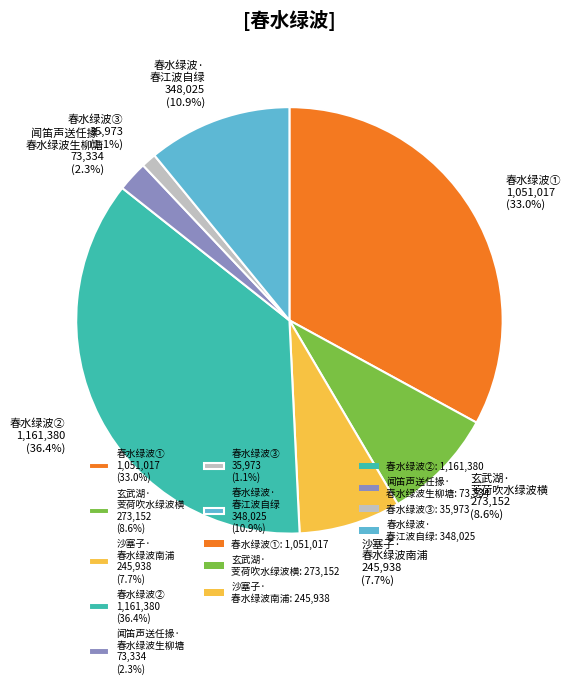

Which category has the biggest portion of the pie?

春水绿波② 1,161,380 (36.4%)